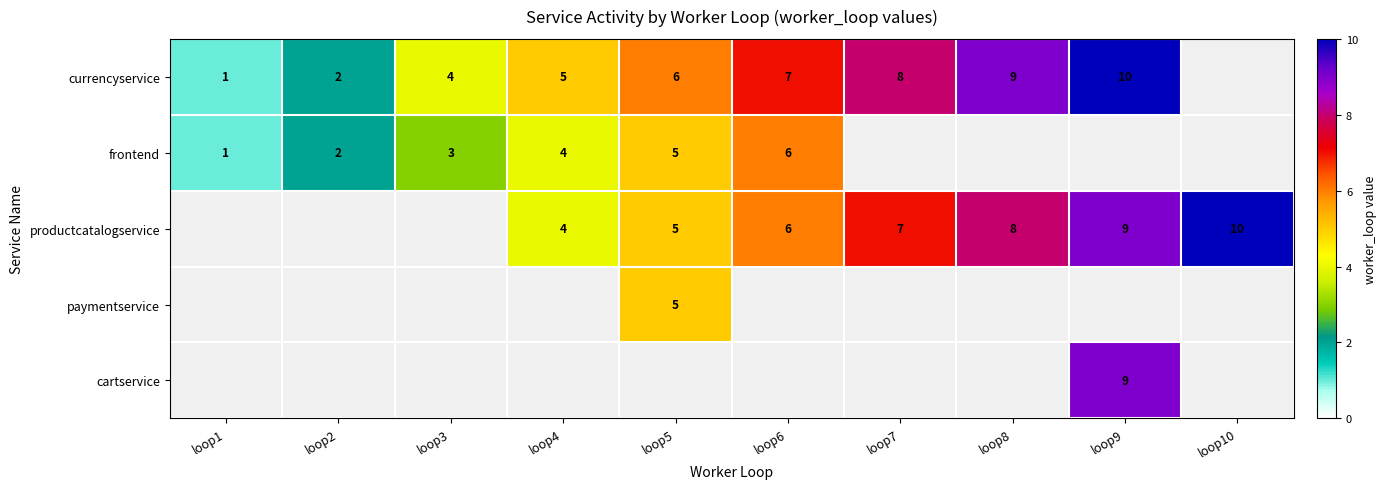

Is it true that currencyservice equals 9 at loop8?

True